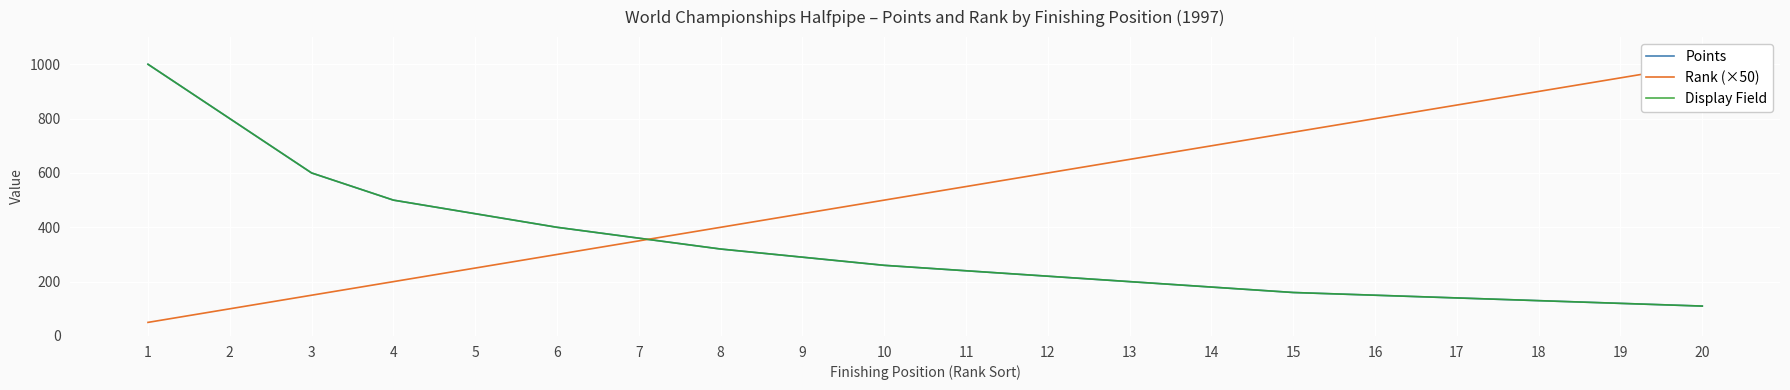

What is the maximum value shown in the chart?

1000